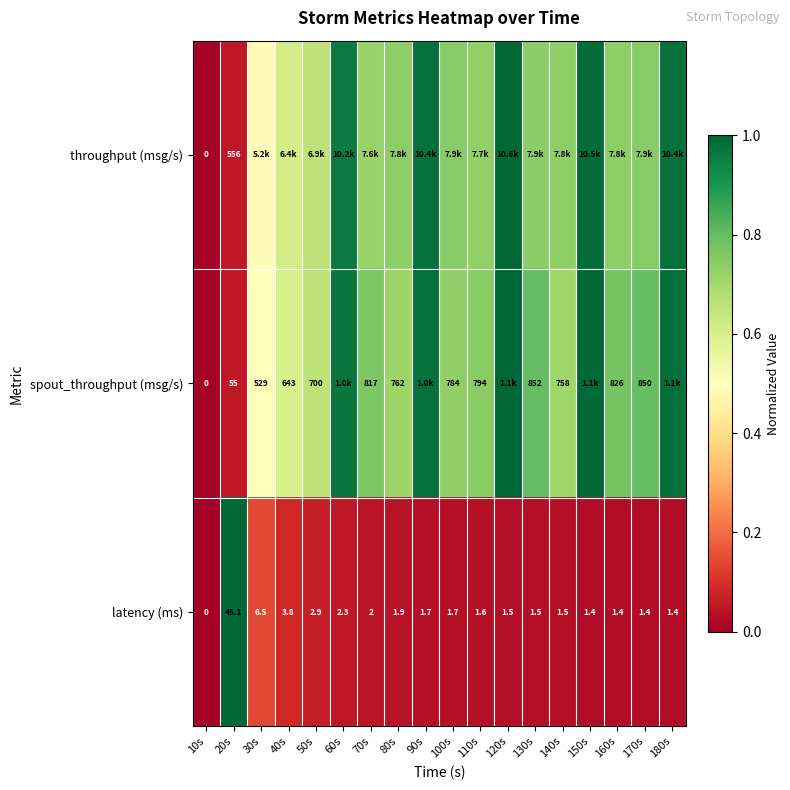

Which series has the widest spread of values?

throughput (msg/s)